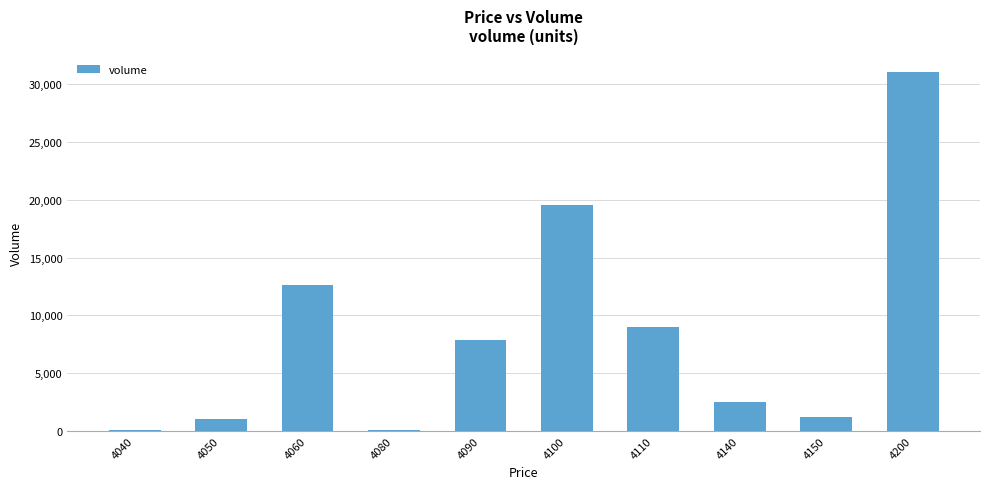

The chart shows a value of 100 at 4080. True or false?

True